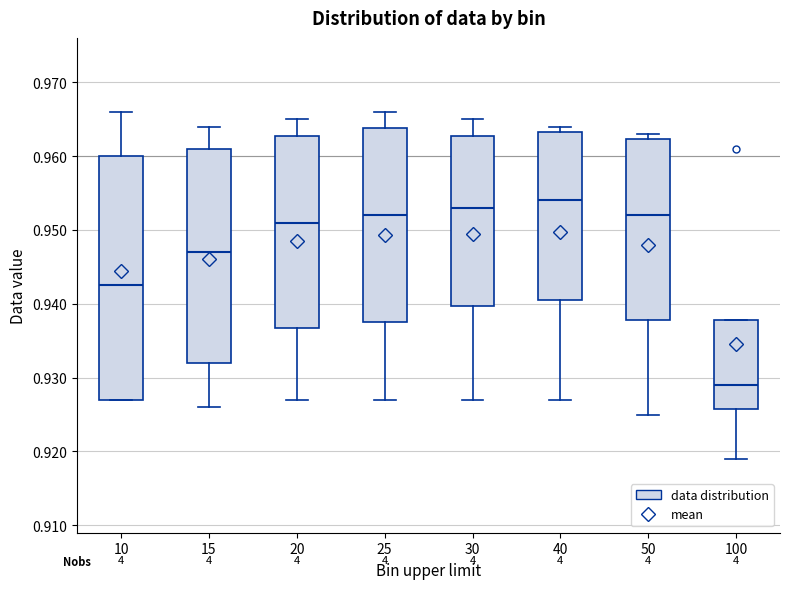

Reading left to right, read every box against the y-axis: the position of its median line, the range the box covers, and the ends of its whiskers. The values are not printed on the chart, so give them approximately, as read against the axis.

10: median 0.943, box 0.927 to 0.960, whiskers 0.927 to 0.966
15: median 0.947, box 0.932 to 0.961, whiskers 0.926 to 0.964
20: median 0.951, box 0.937 to 0.963, whiskers 0.927 to 0.965
25: median 0.952, box 0.938 to 0.964, whiskers 0.927 to 0.966
30: median 0.953, box 0.940 to 0.963, whiskers 0.927 to 0.965
40: median 0.954, box 0.941 to 0.963, whiskers 0.927 to 0.964
50: median 0.952, box 0.938 to 0.962, whiskers 0.925 to 0.963
100: median 0.929, box 0.926 to 0.938, whiskers 0.919 to 0.938